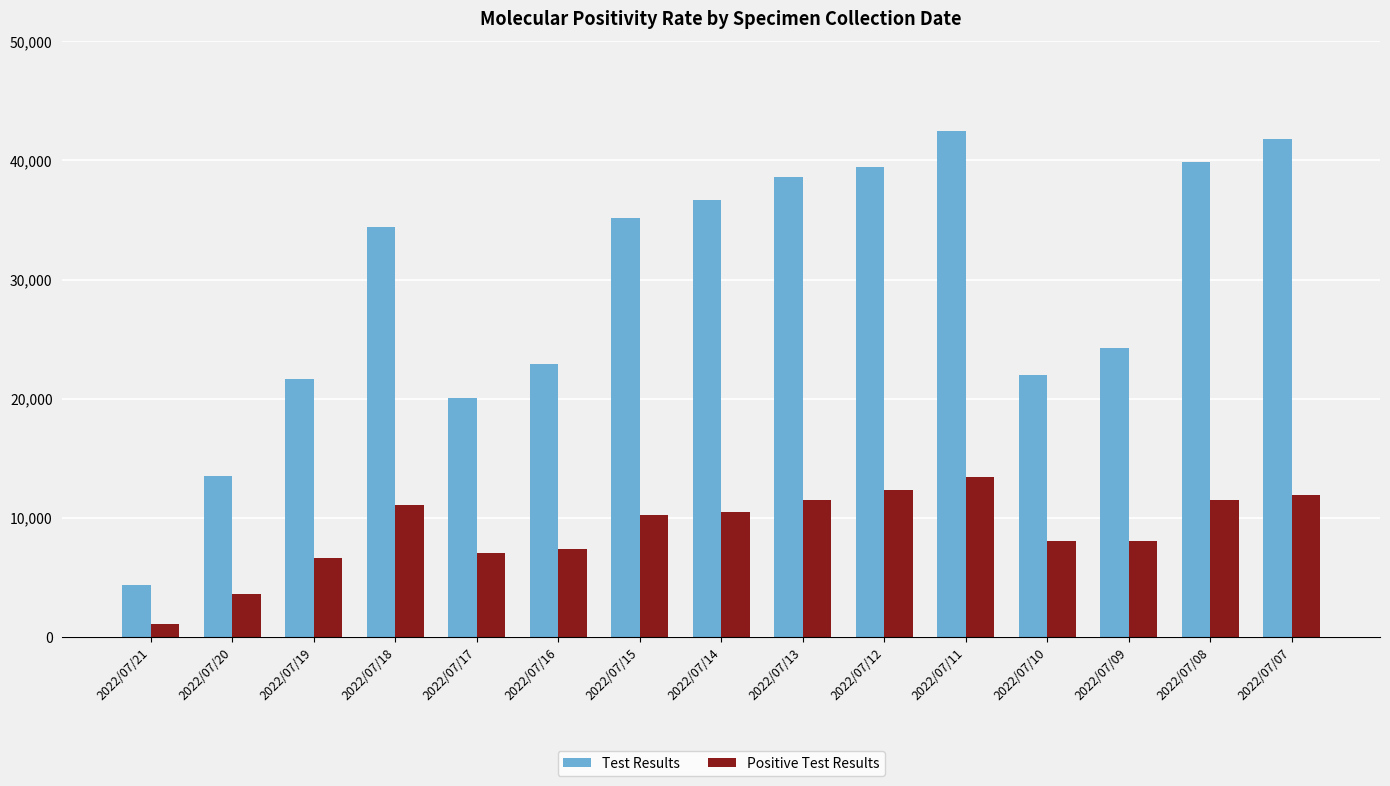

What is the sum of all Test Results values?

437180